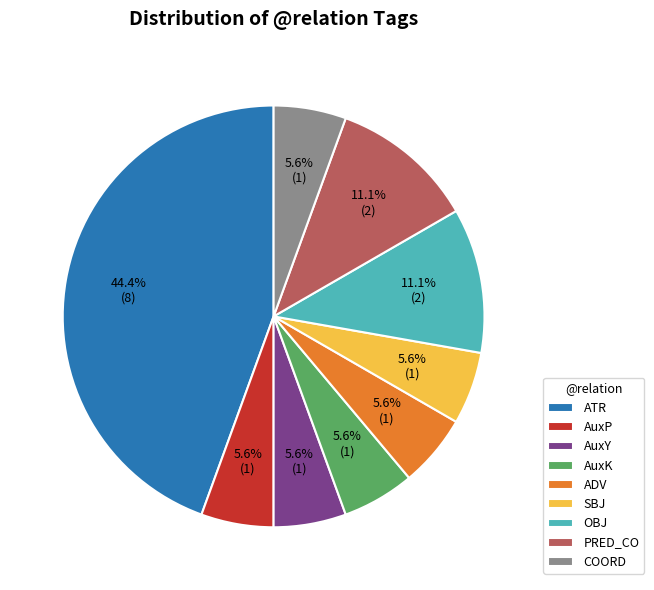

What is the ratio of the value at AuxK to the value at ATR?

0.1